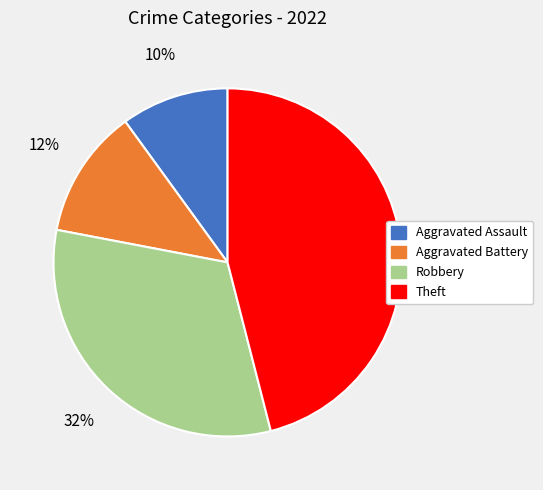

What percentage is the Aggravated Assault slice, to the nearest percent?

10%